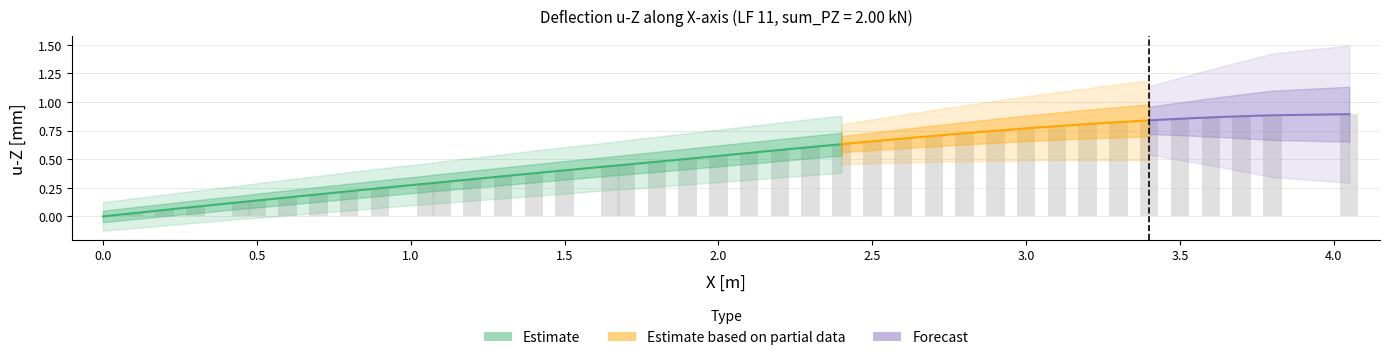

What is the value of the 15th bar from the left?

0.4